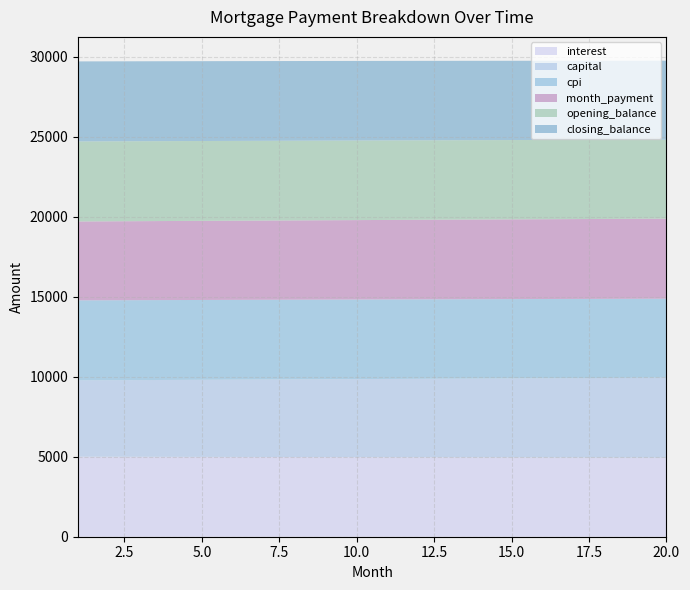

What is the total value across all series at 10.0?

29724.2